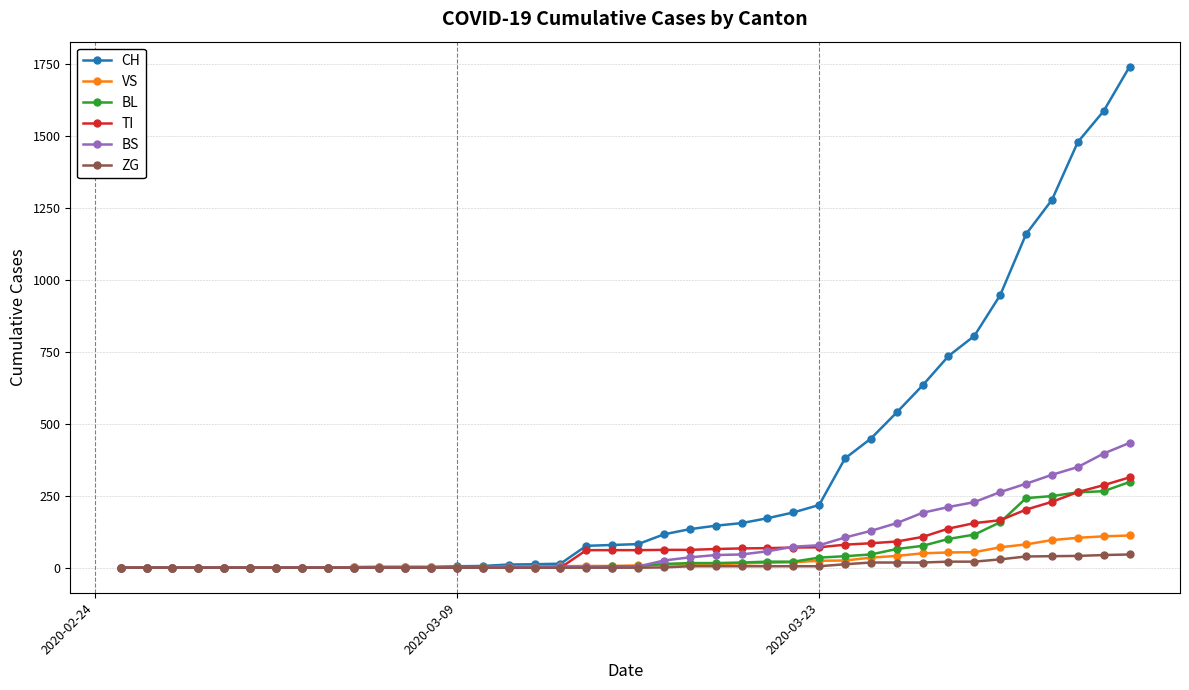

What is the highest value of the ZG series?

46